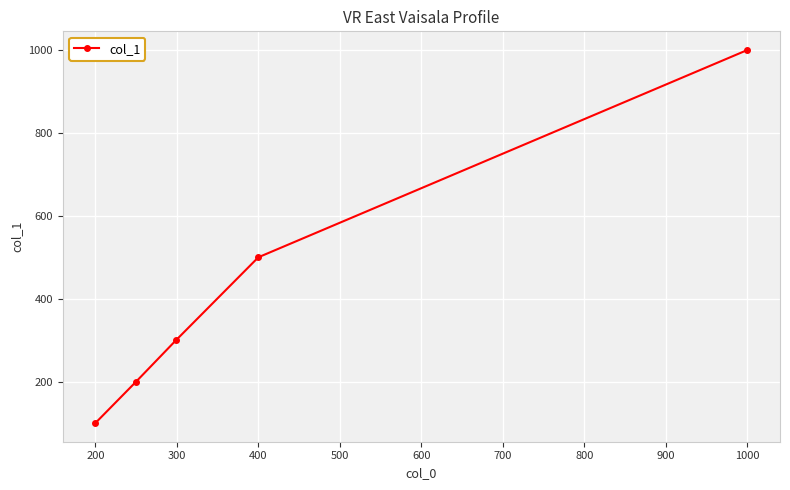

Reading right to left, list all the values displayed in this chart.

1000.1	500.0	300.0	200.0	100.0